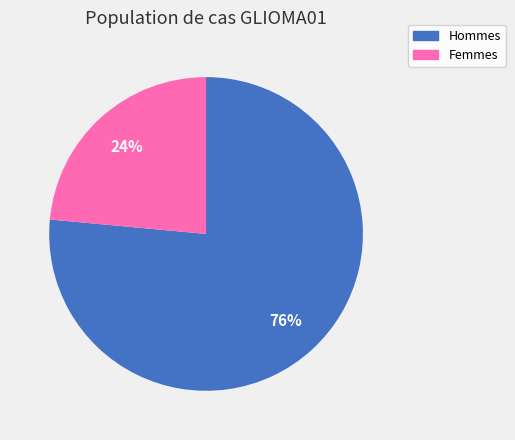

Does any single category account for the majority?

Yes